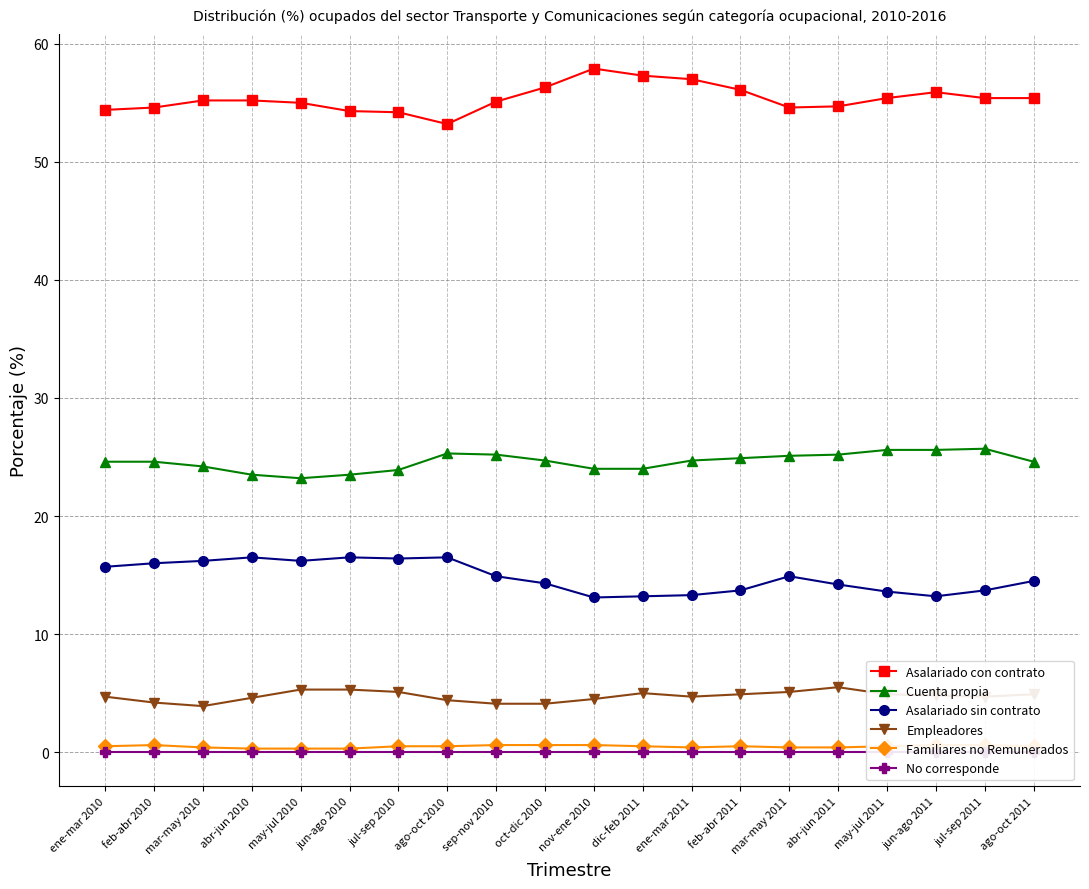

How many values in the Cuenta propia series are below 24?

4